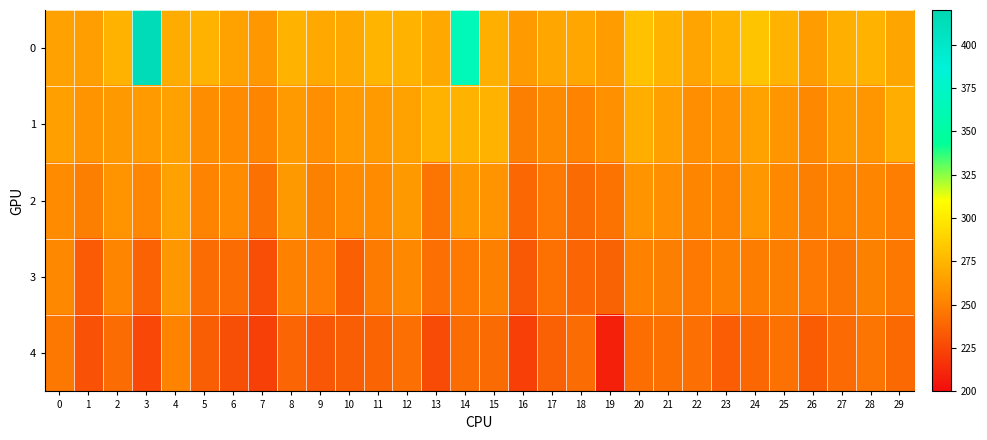

List the series in order of their overall mean, highest first.

0, 1, 2, 3, 4